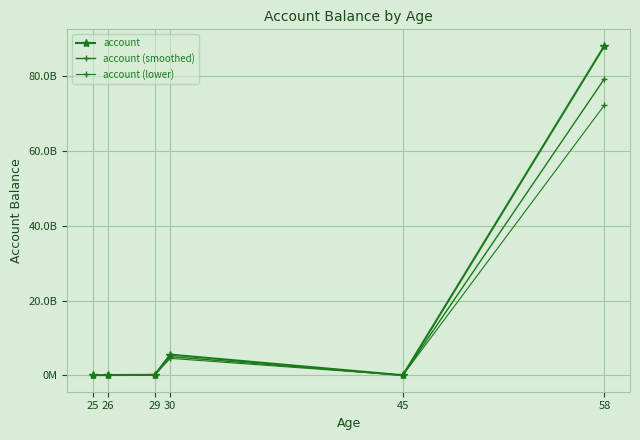

Is this an area chart (filled region under the line)?

No